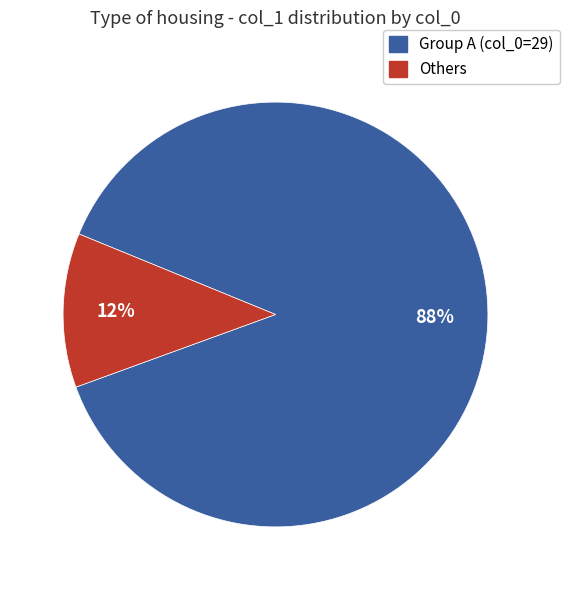

Which has a higher value, Group A (col_0=29) or Others?

Group A (col_0=29)